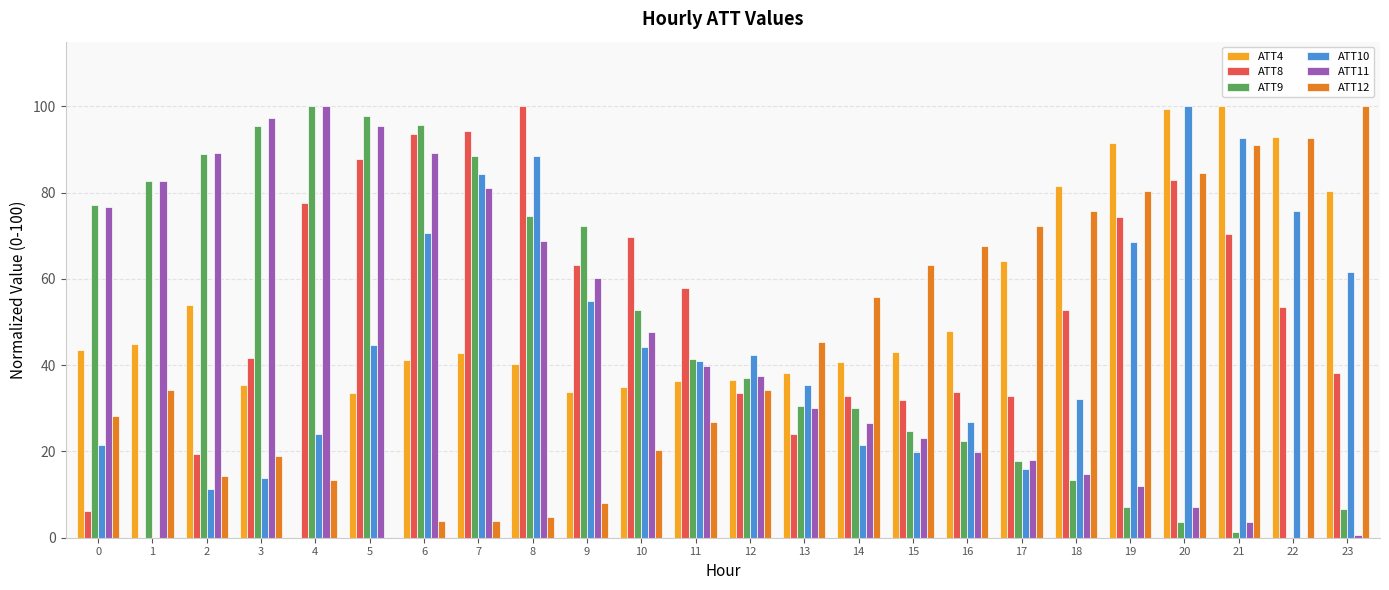

True or false: ATT12 has a value of 34.7 at 10.

False